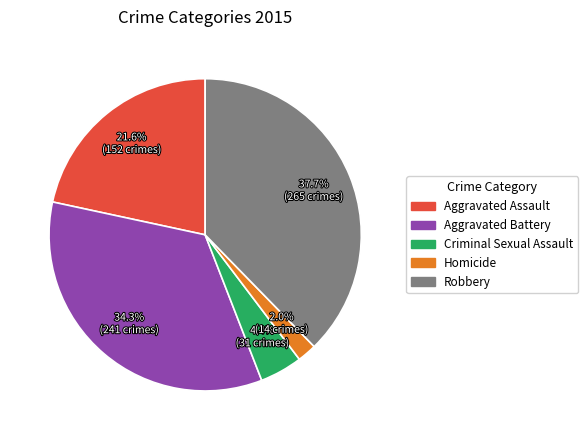

Is there a majority slice in this chart?

No